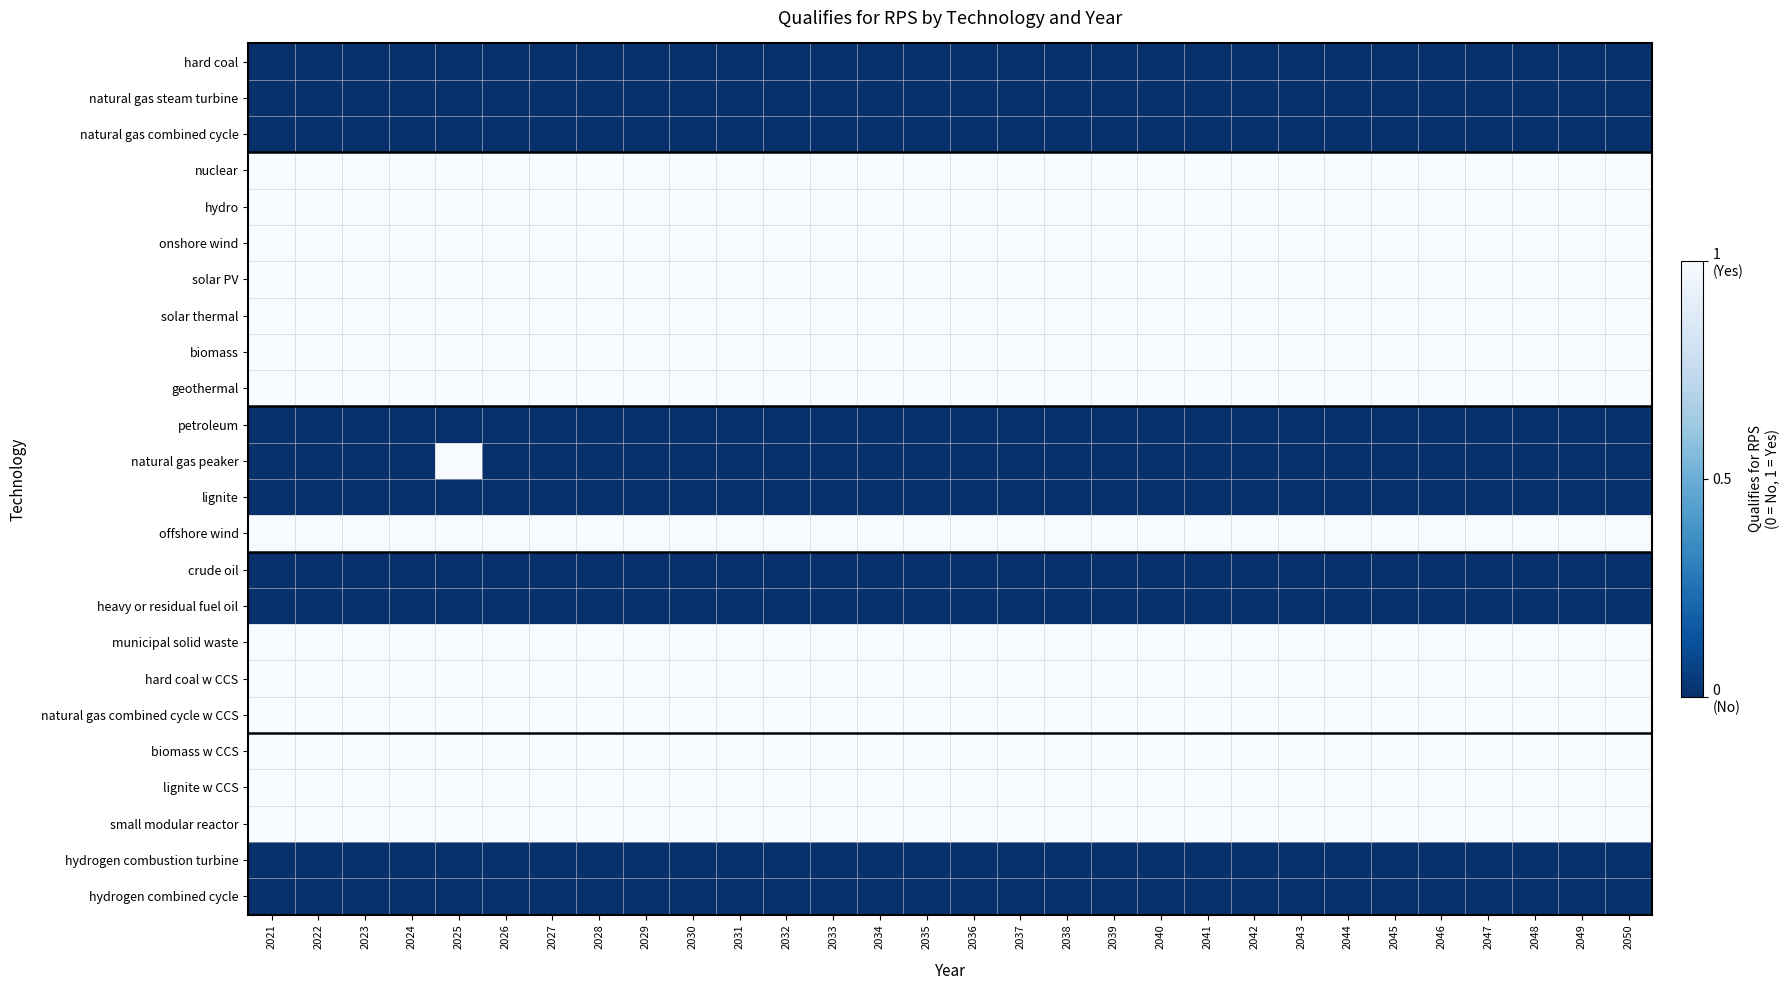

What is the total value across all series at 2047?

14